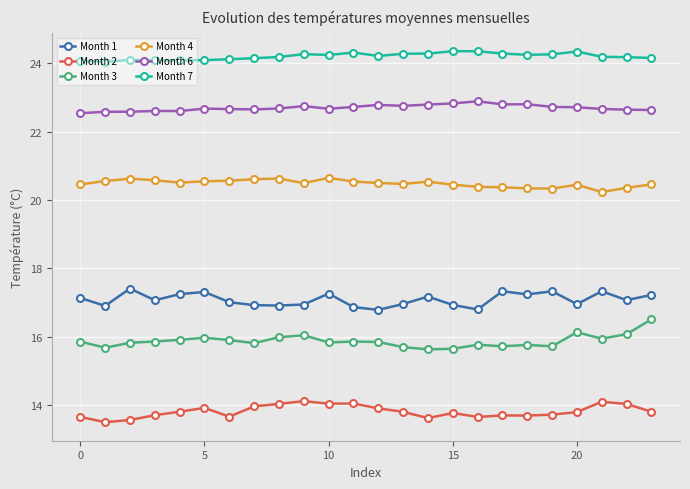

What is the lowest value of the Month 2 series?

13.5